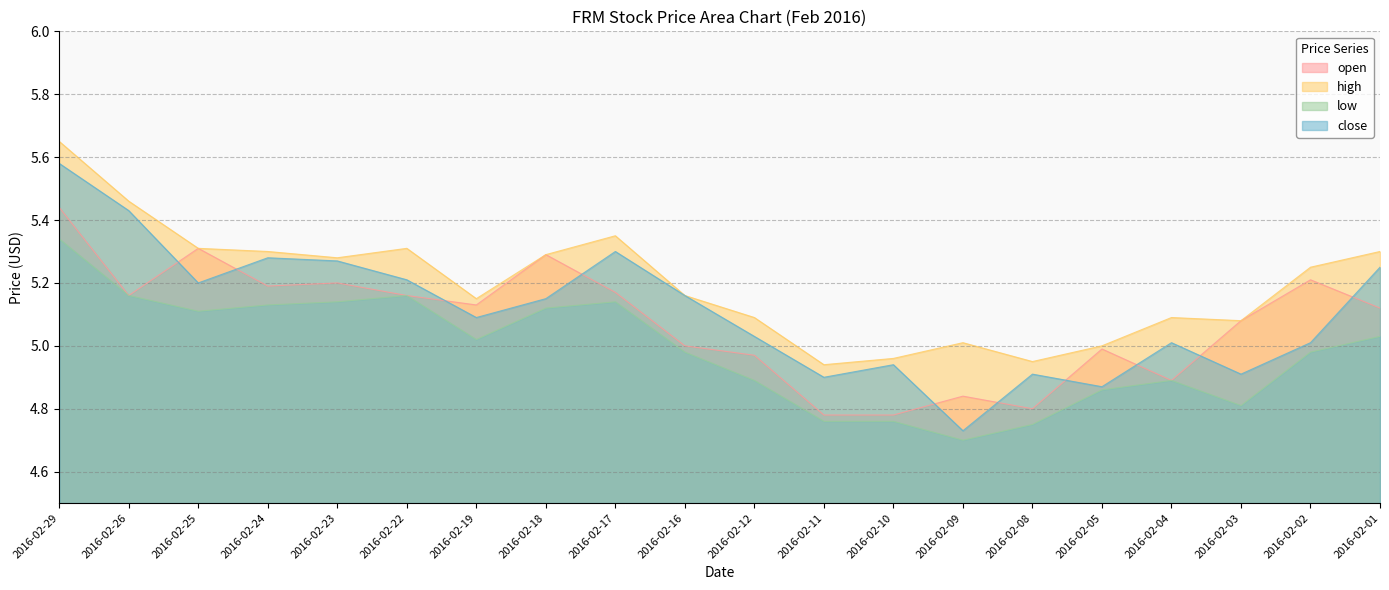

Reading left to right, extract all data points from this chart.

open: 2016-02-29=5.4	2016-02-26=5.2	2016-02-25=5.3	2016-02-24=5.2	2016-02-23=5.2	2016-02-22=5.2	2016-02-19=5.1	2016-02-18=5.3	2016-02-17=5.2	2016-02-16=5.0	2016-02-12=5.0	2016-02-11=4.8	2016-02-10=4.8	2016-02-09=4.8	2016-02-08=4.8	2016-02-05=5.0	2016-02-04=4.9	2016-02-03=5.1	2016-02-02=5.2	2016-02-01=5.1
high: 2016-02-29=5.7	2016-02-26=5.5	2016-02-25=5.3	2016-02-24=5.3	2016-02-23=5.3	2016-02-22=5.3	2016-02-19=5.2	2016-02-18=5.3	2016-02-17=5.3	2016-02-16=5.2	2016-02-12=5.1	2016-02-11=4.9	2016-02-10=5.0	2016-02-09=5.0	2016-02-08=5.0	2016-02-05=5.0	2016-02-04=5.1	2016-02-03=5.1	2016-02-02=5.2	2016-02-01=5.3
low: 2016-02-29=5.3	2016-02-26=5.2	2016-02-25=5.1	2016-02-24=5.1	2016-02-23=5.1	2016-02-22=5.2	2016-02-19=5.0	2016-02-18=5.1	2016-02-17=5.1	2016-02-16=5.0	2016-02-12=4.9	2016-02-11=4.8	2016-02-10=4.8	2016-02-09=4.7	2016-02-08=4.8	2016-02-05=4.9	2016-02-04=4.9	2016-02-03=4.8	2016-02-02=5.0	2016-02-01=5.0
close: 2016-02-29=5.6	2016-02-26=5.4	2016-02-25=5.2	2016-02-24=5.3	2016-02-23=5.3	2016-02-22=5.2	2016-02-19=5.1	2016-02-18=5.2	2016-02-17=5.3	2016-02-16=5.2	2016-02-12=5.0	2016-02-11=4.9	2016-02-10=4.9	2016-02-09=4.7	2016-02-08=4.9	2016-02-05=4.9	2016-02-04=5.0	2016-02-03=4.9	2016-02-02=5.0	2016-02-01=5.2